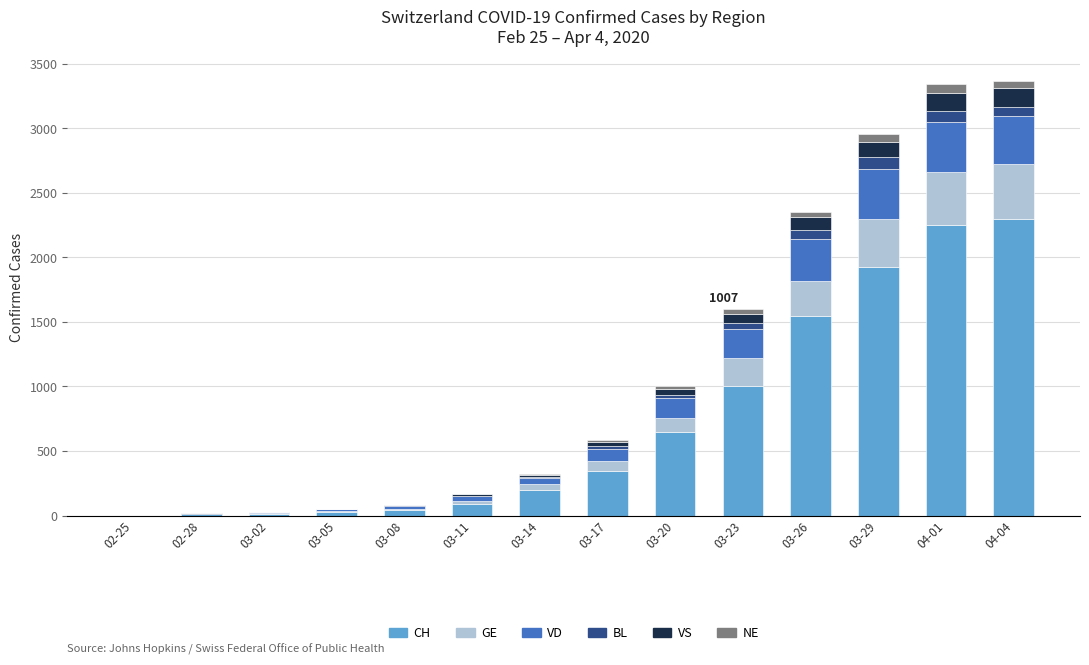

What is the highest value of the CH series?

2300